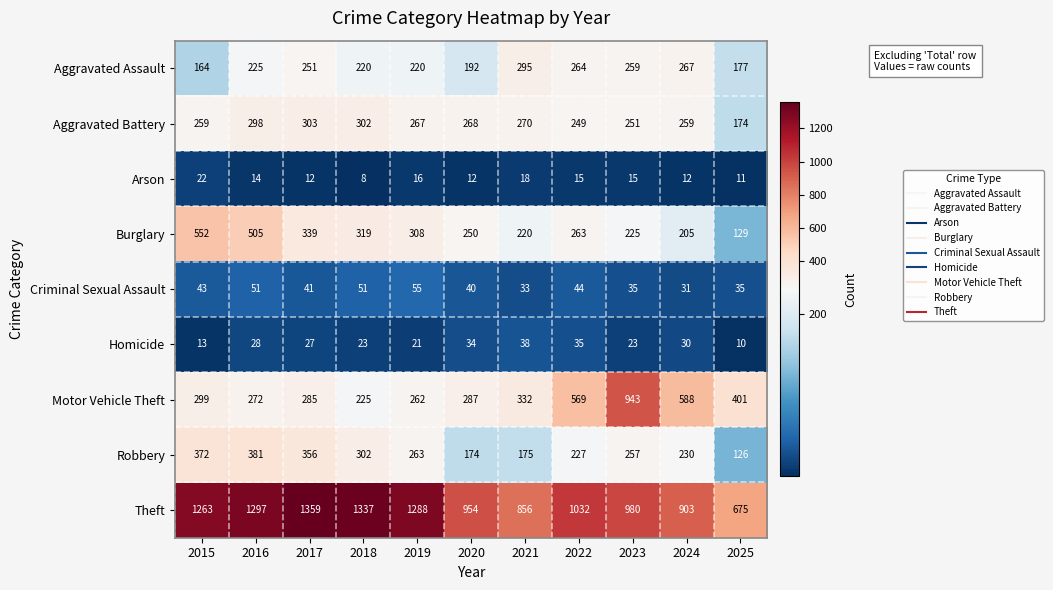

Where does the Theft series first go above 1032?

2015